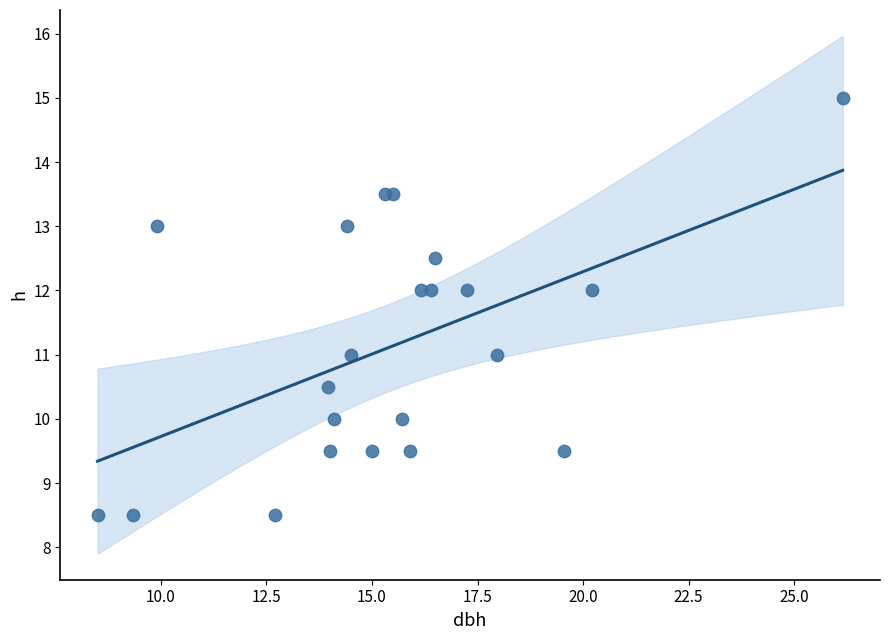

What is the range of Y values (max minus min)?

6.5